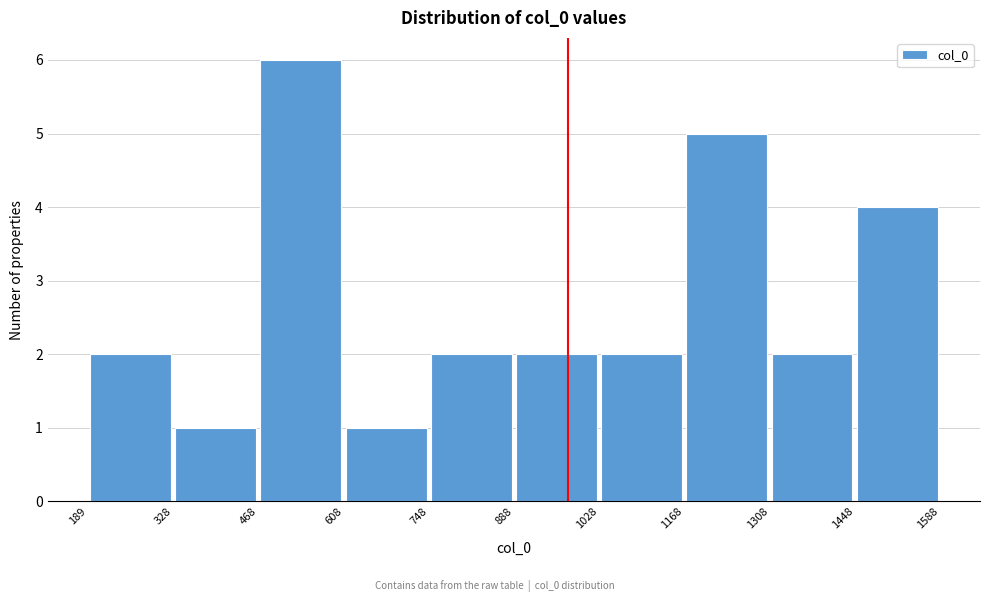

Over which range of the x-axis is the bar tallest?

468 to 608